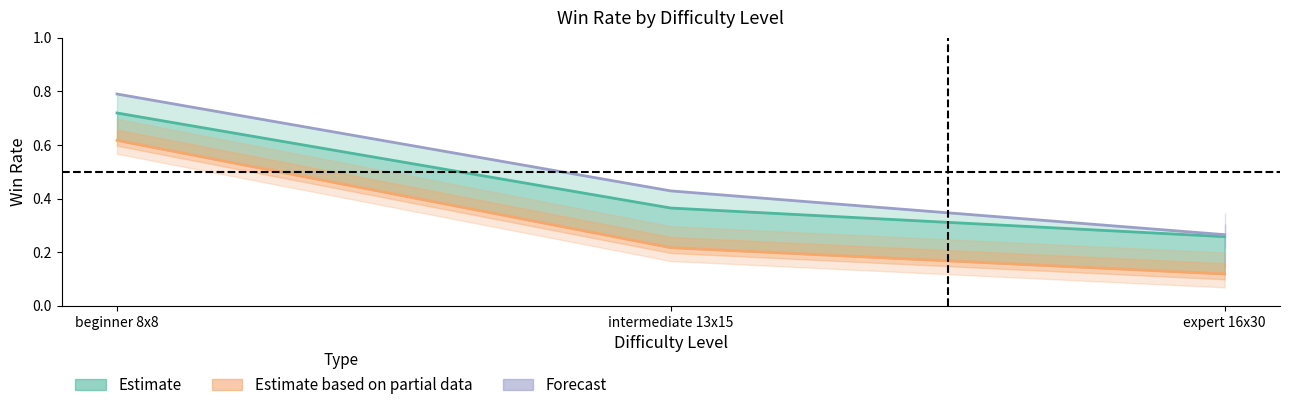

Which series changed the most between beginner 8x8 and expert 16x30?

my win%